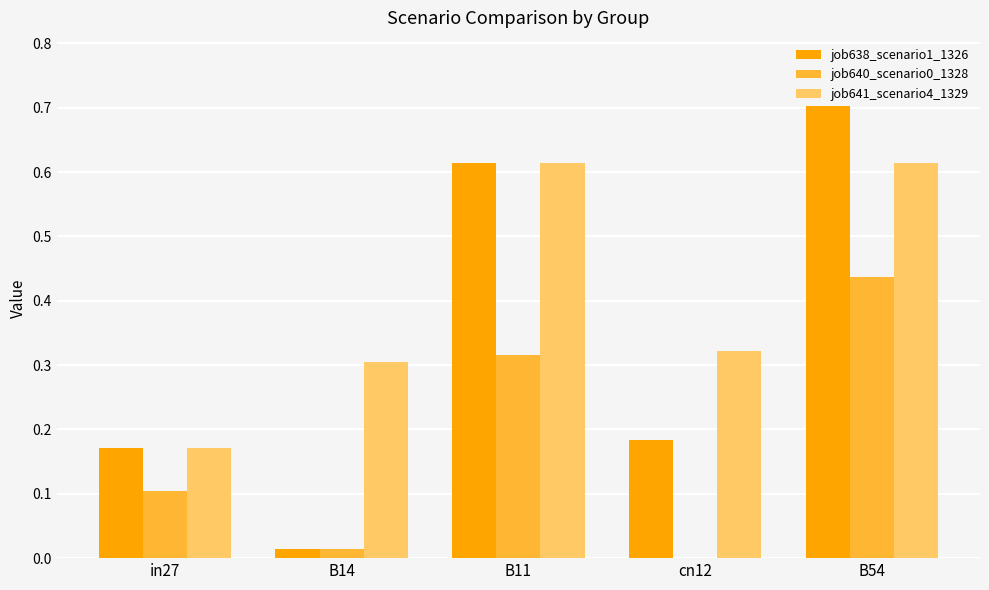

The value of job640_scenario0_1328 at B11 is 0.3. True or false?

True